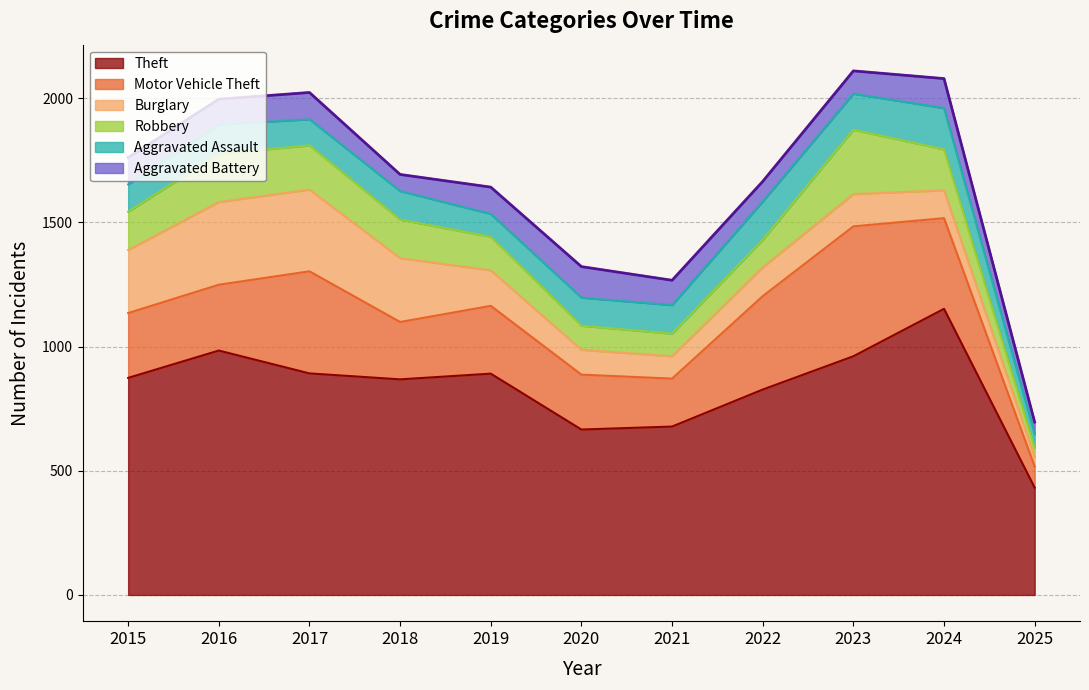

Reading right to left, extract all data points from this chart.

Theft: 432	1152	961	827	678	666	891	868	892	984	874
Motor Vehicle Theft: 85	365	523	376	193	221	273	231	411	265	261
Burglary: 38	112	130	116	90	100	143	257	329	333	254
Robbery: 37	165	259	111	91	97	135	155	178	194	154
Aggravated Assault: 55	166	145	154	115	113	92	115	105	118	110
Aggravated Battery: 49	119	92	81	100	125	108	67	108	102	108